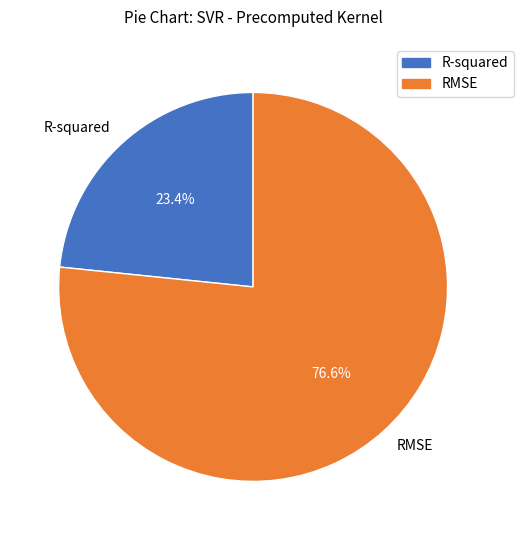

What portion of the pie excludes RMSE?

23.4%